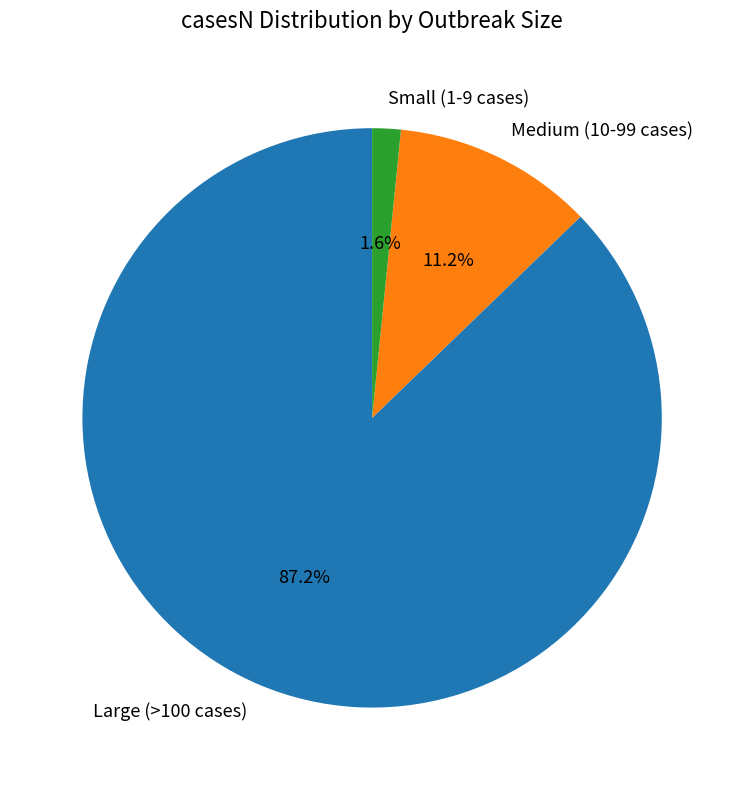

Which category has the biggest portion of the pie?

Large (>100 cases)